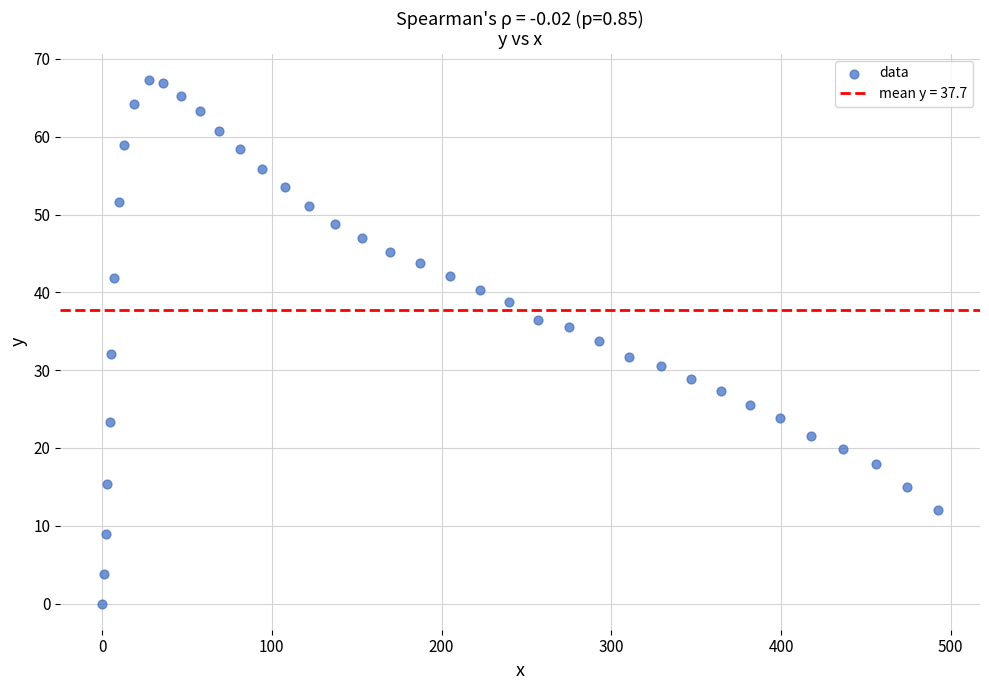

What is the range of Y values (max minus min)?

67.3